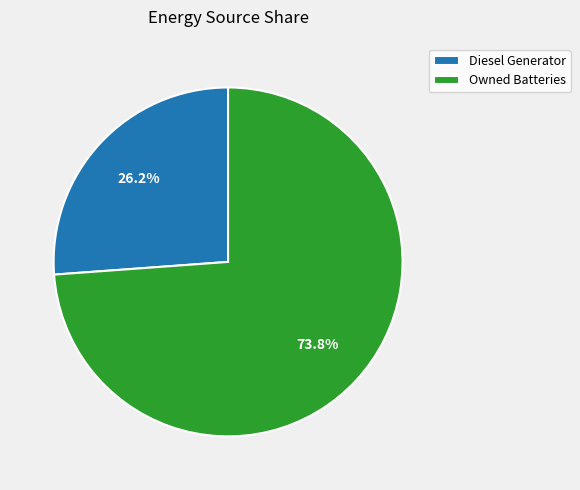

What is the smallest slice in the pie chart?

Diesel Generator